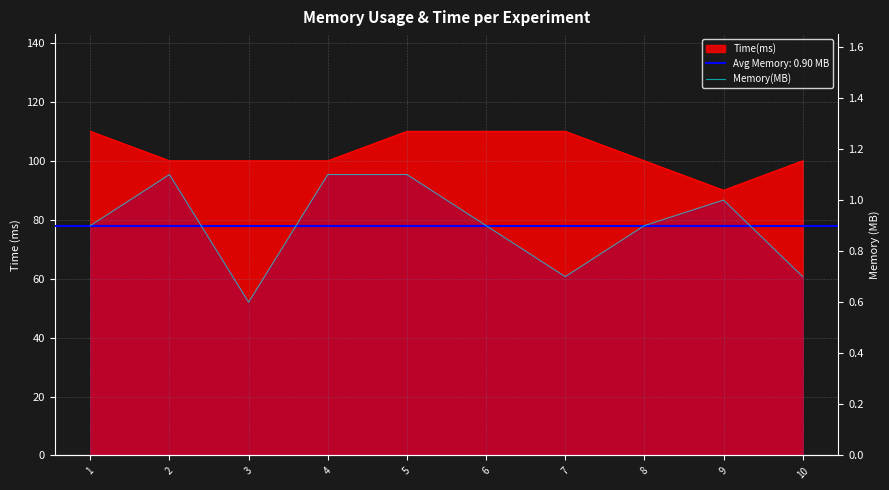

The chart shows a value of 1.1 at 2. True or false?

True